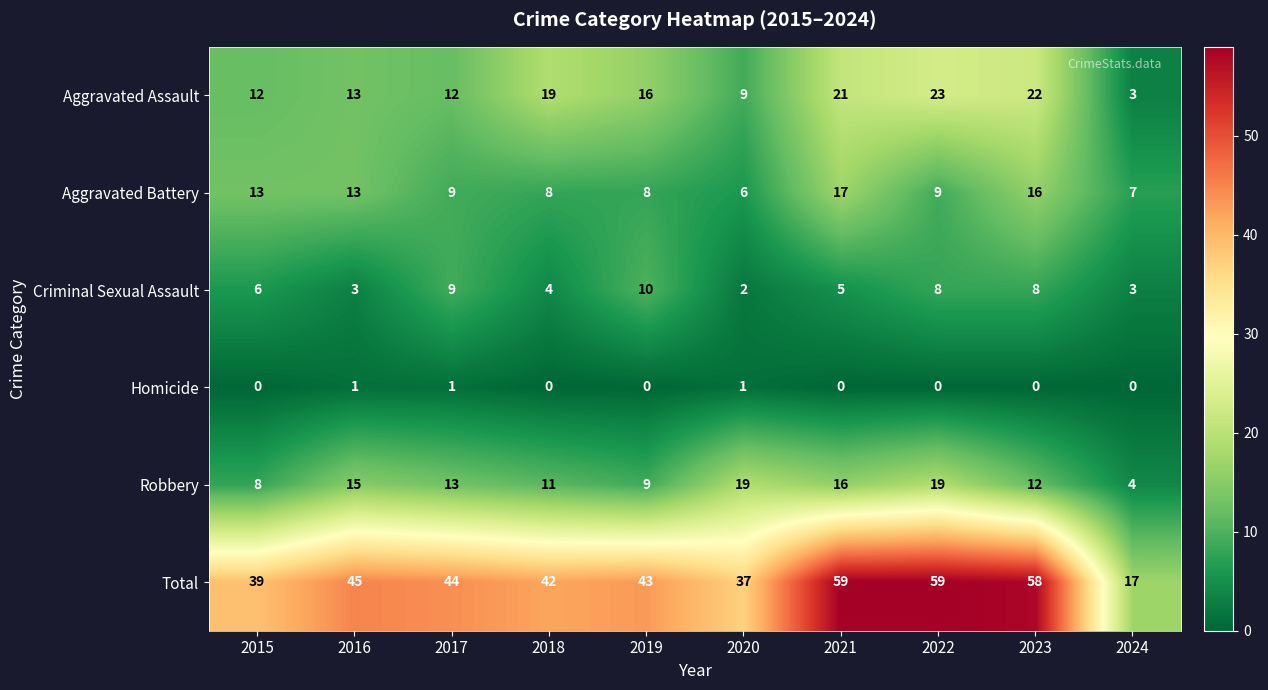

Which category has the highest value in the Aggravated Battery series?

2021